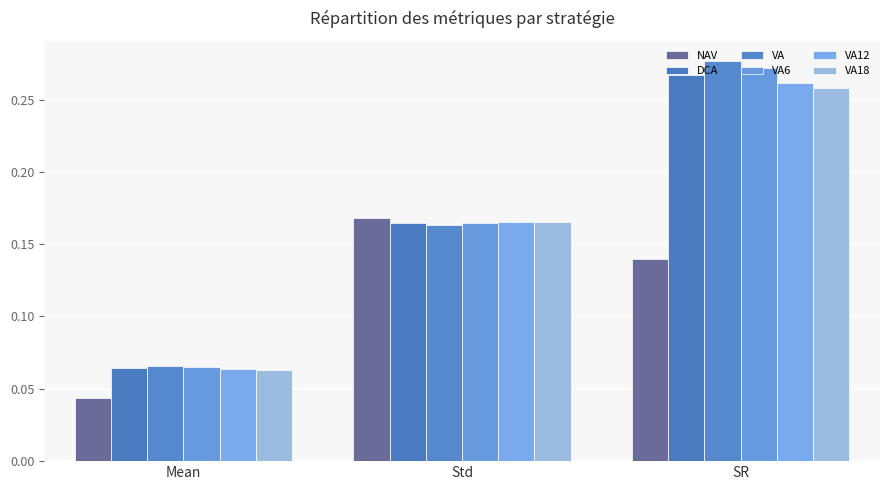

What is the difference between the DCA values at Mean and SR?

0.2